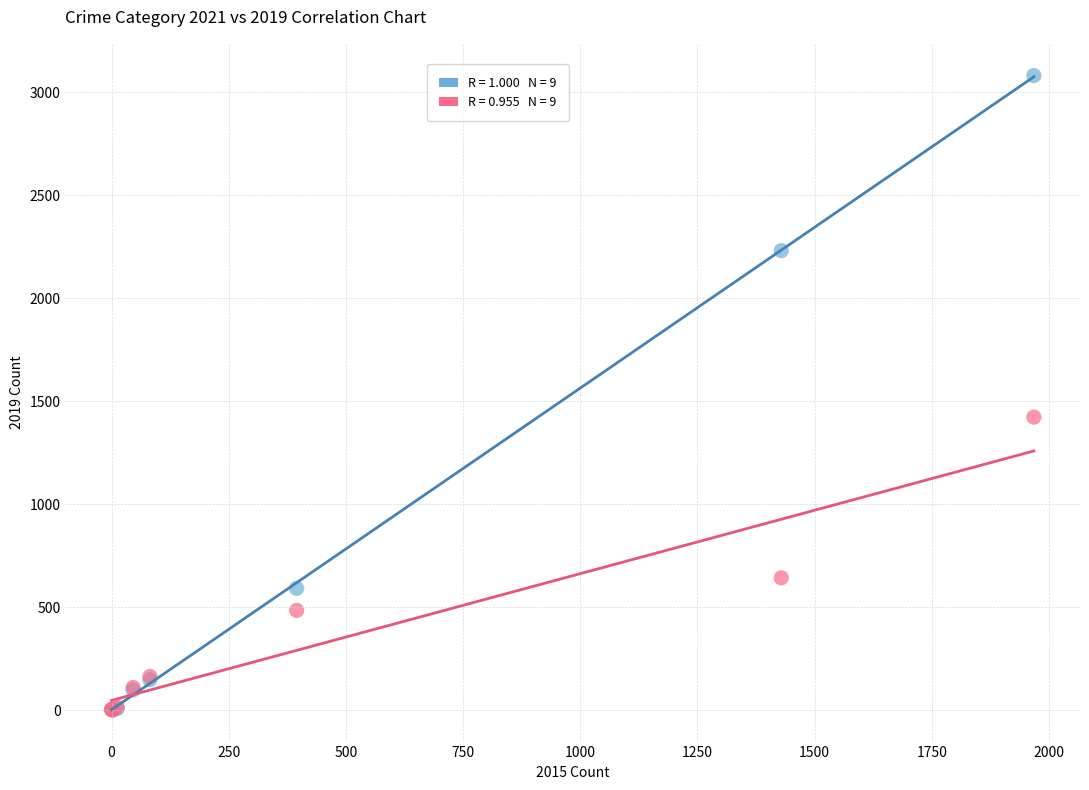

Across all series, what Y value is closest to 1540?

1422